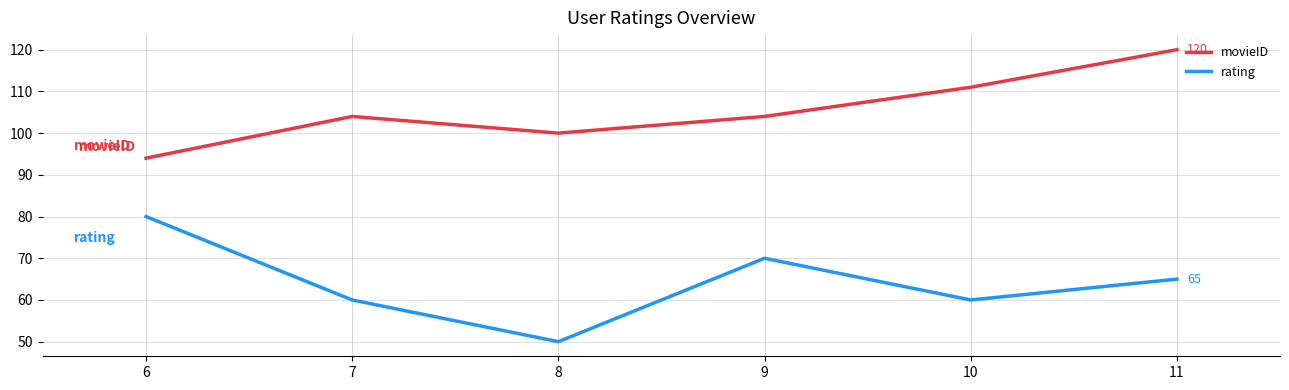

Is it true that movieID equals 111 at 10?

True